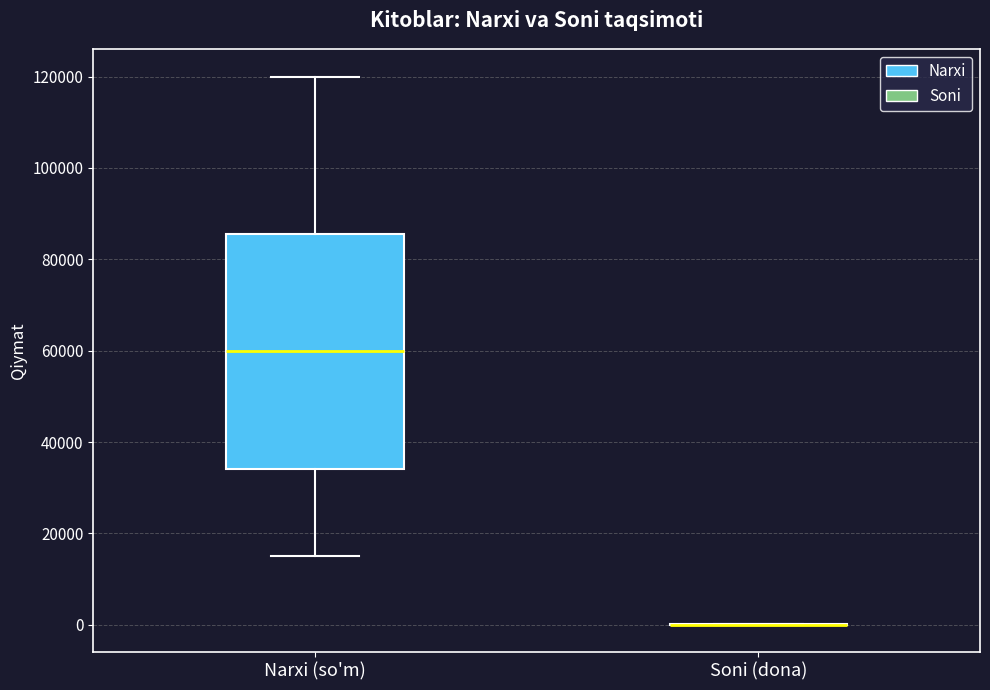

Reading left to right, read every box against the y-axis: the position of its median line, the range the box covers, and the ends of its whiskers. The values are not printed on the chart, so give them approximately, as read against the axis.

Narxi (so'm): median 60000, box 34000 to 86000, whiskers 16000 to 120000
Soni (dona): box collapsed to a line at 0, whiskers 0 to 0